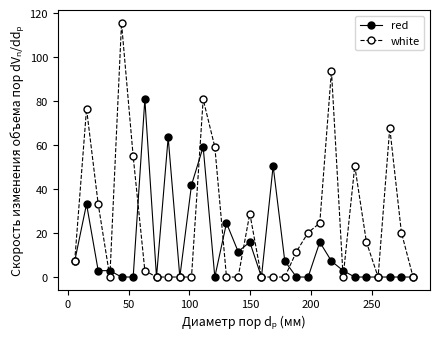

At how many categories does at least one series exceed 9?

21